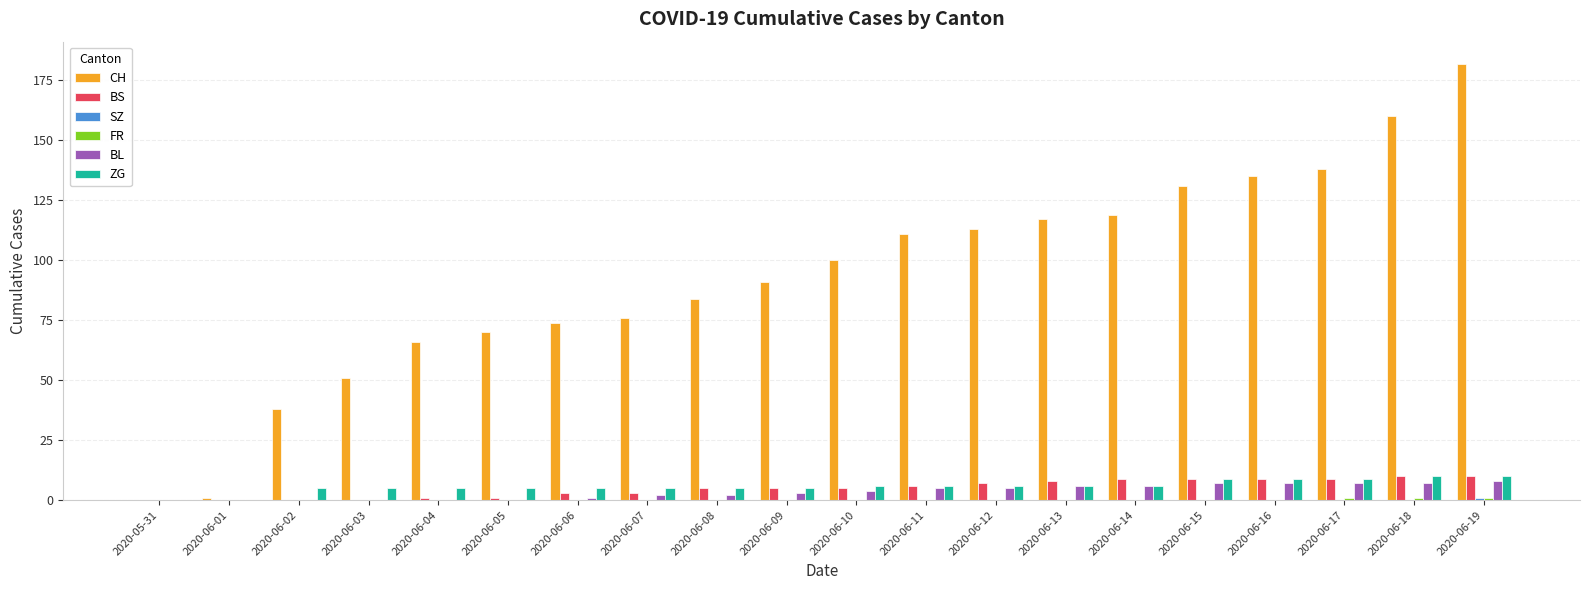

What is the maximum value shown in the chart?

182